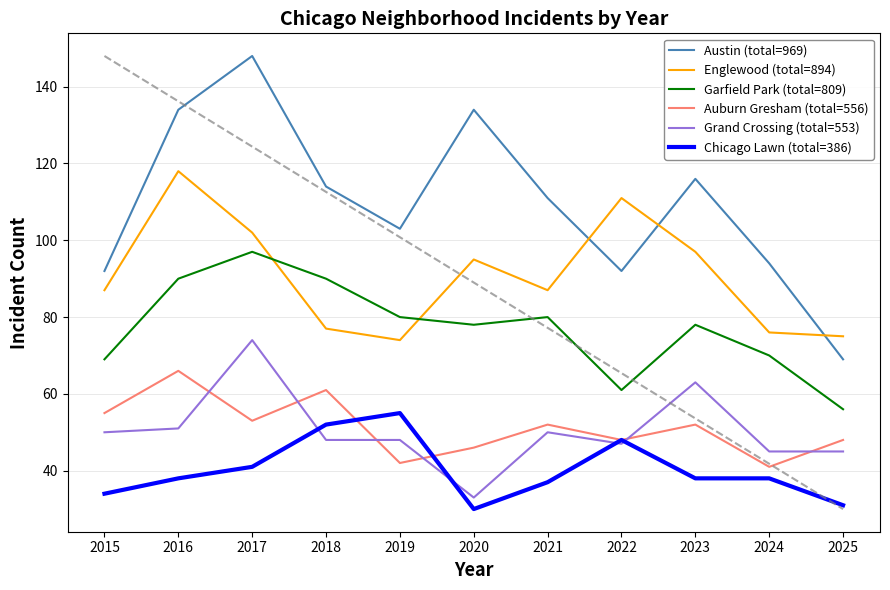

Is the value of Chicago Lawn (total=386) at 2025 greater than the value of Austin (total=969) at 2023?

No